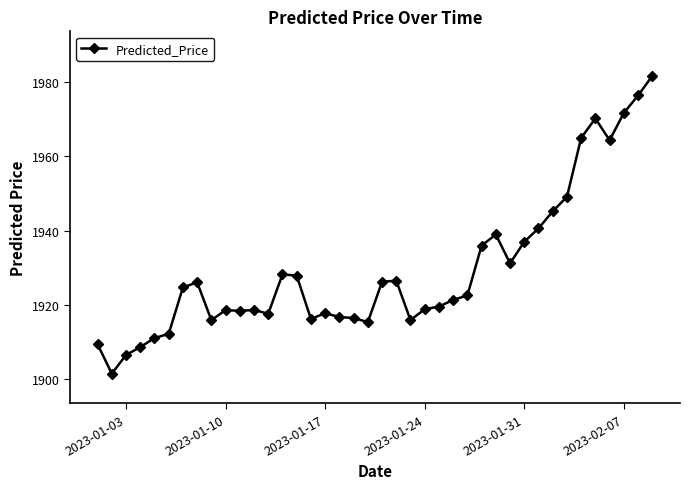

What is the greatest value displayed?

1981.5